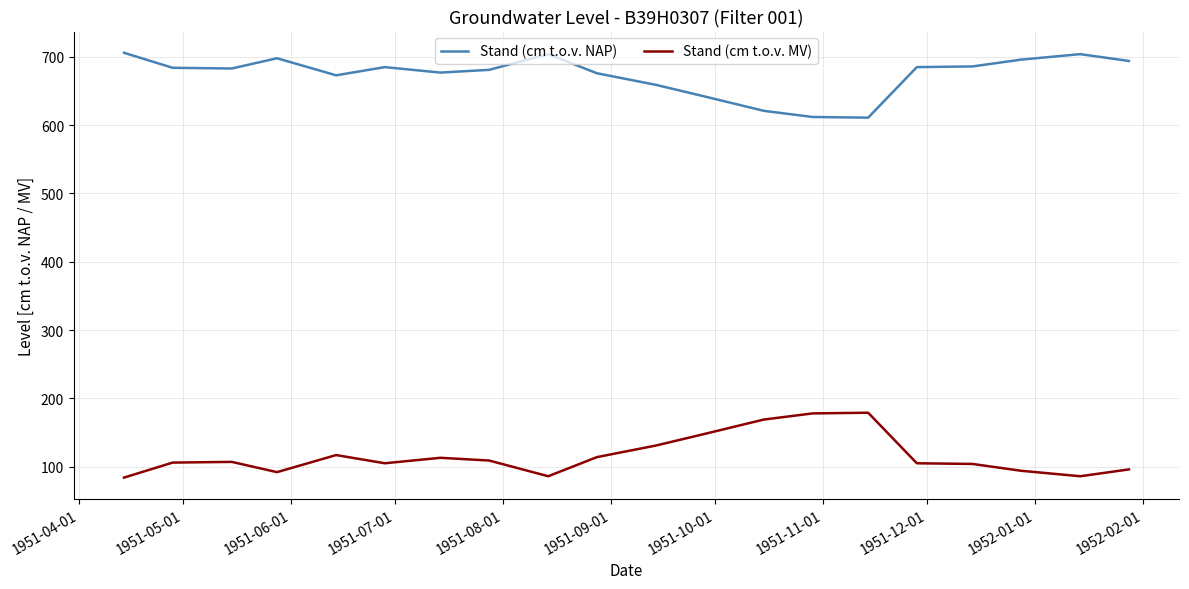

What is the greatest value displayed?

706